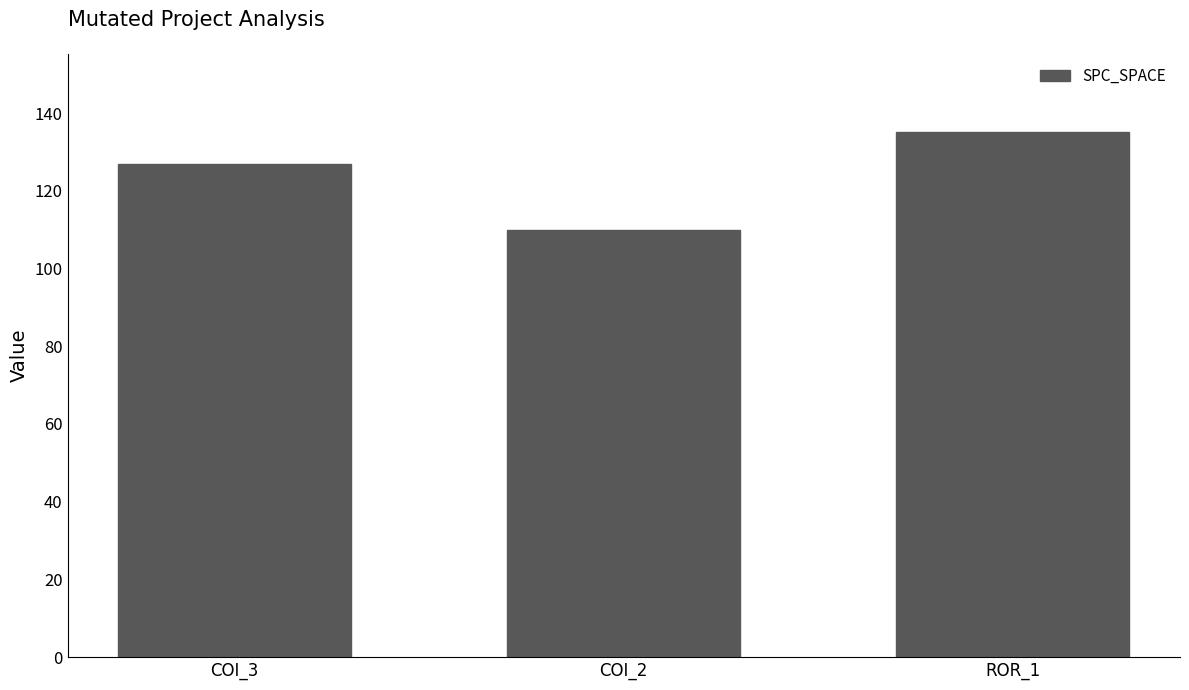

Which category has the lowest value across all series?

COI_2